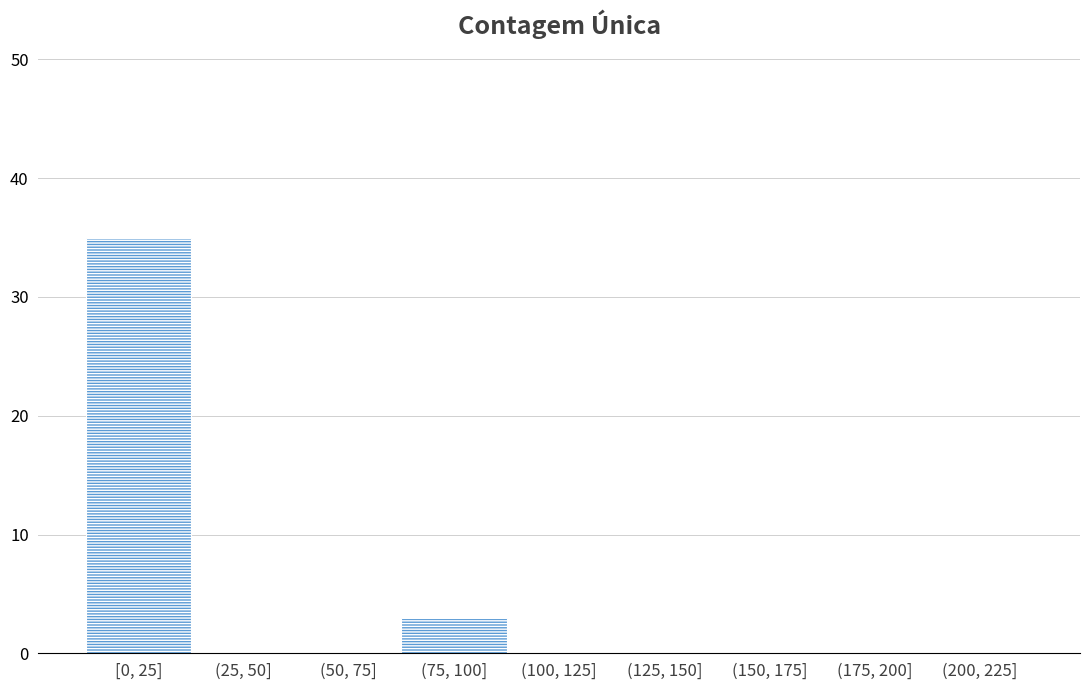

Reading left to right, transcribe all the data shown in this chart.

[0, 25]=35	(25, 50]=0	(50, 75]=0	(75, 100]=3	(100, 125]=0	(125, 150]=0	(150, 175]=0	(175, 200]=0	(200, 225]=0